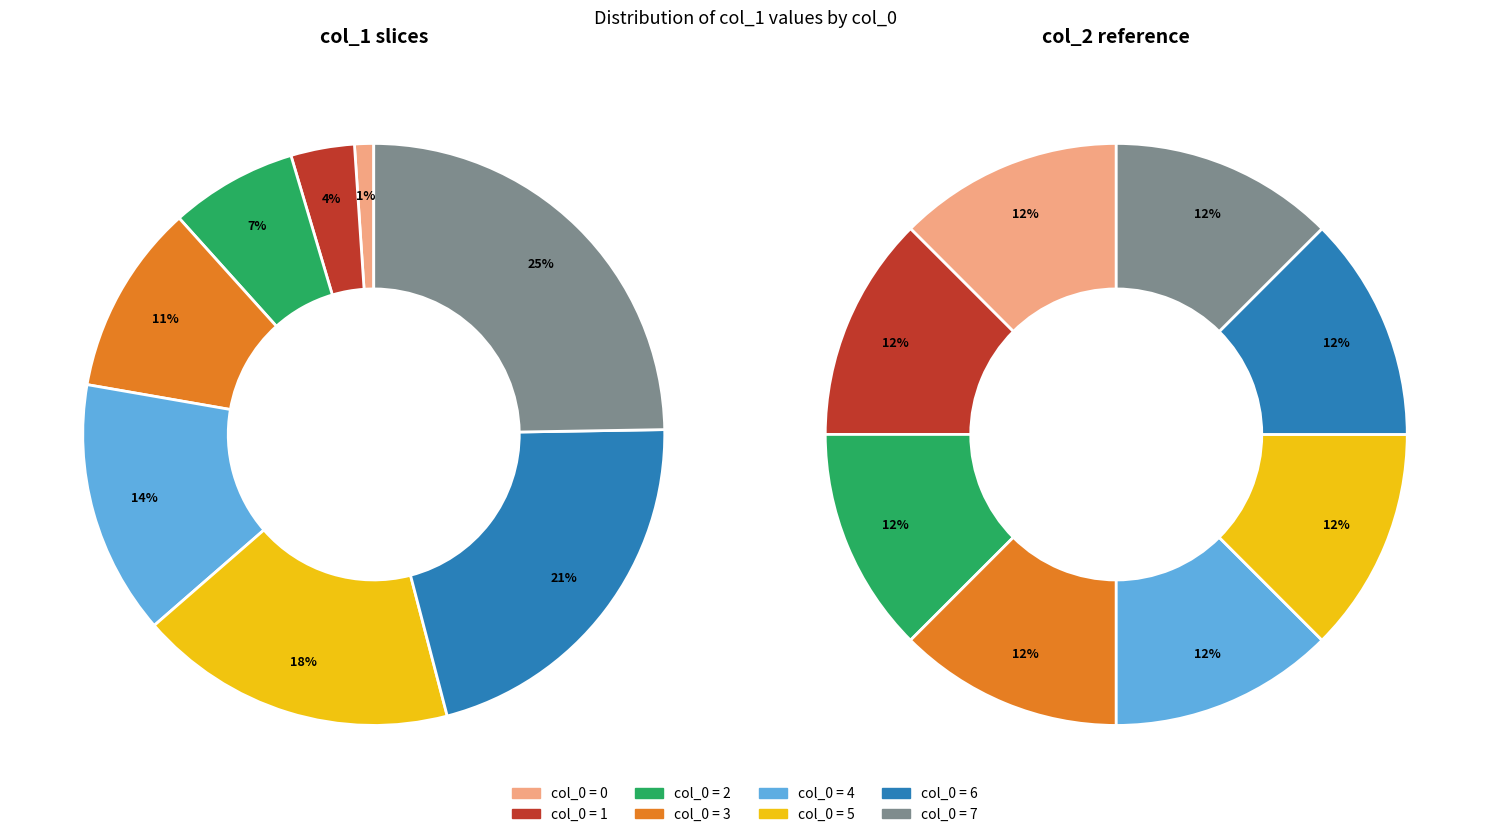

To the nearest percent, what percentage of the pie is 5?

18%